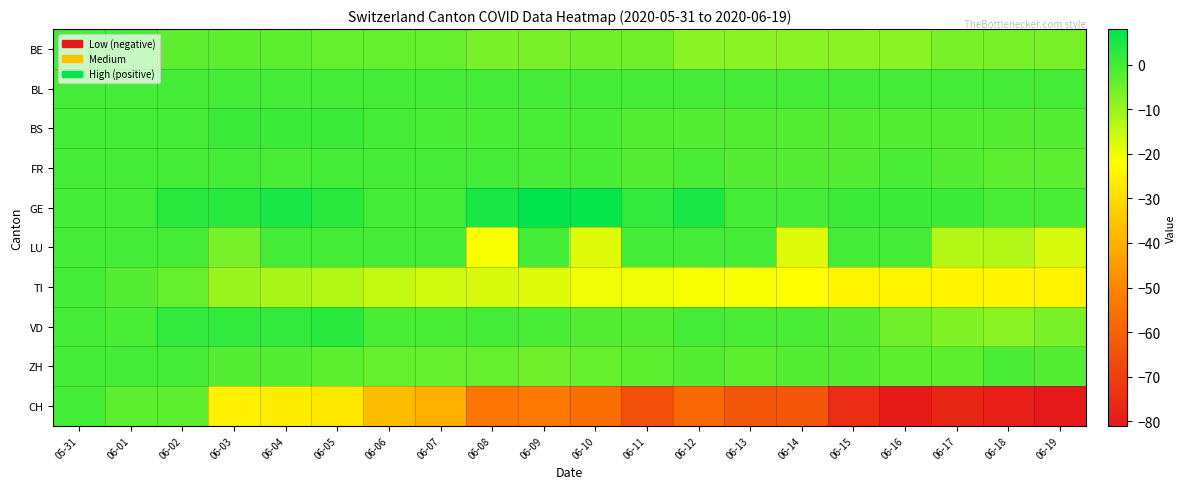

Rank the series at 06-17 from highest to lowest value.

GE, BL, BS, FR, ZH, BE, VD, LU, TI, CH